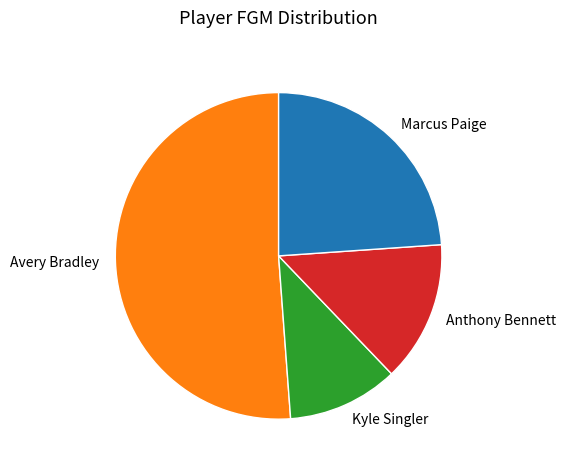

Combined, do Kyle Singler and Marcus Paige account for over 50%?

No